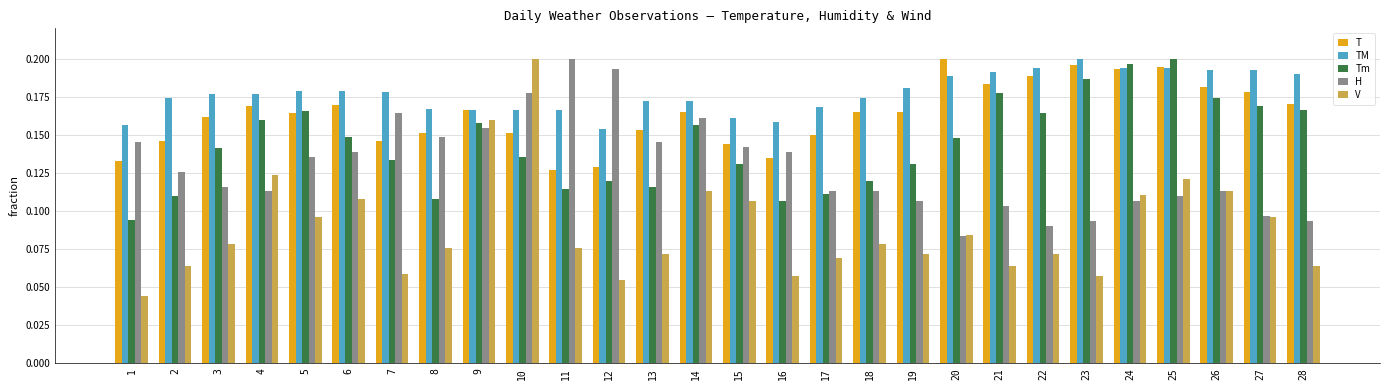

The value of Tm at 14 is 0.2. True or false?

True